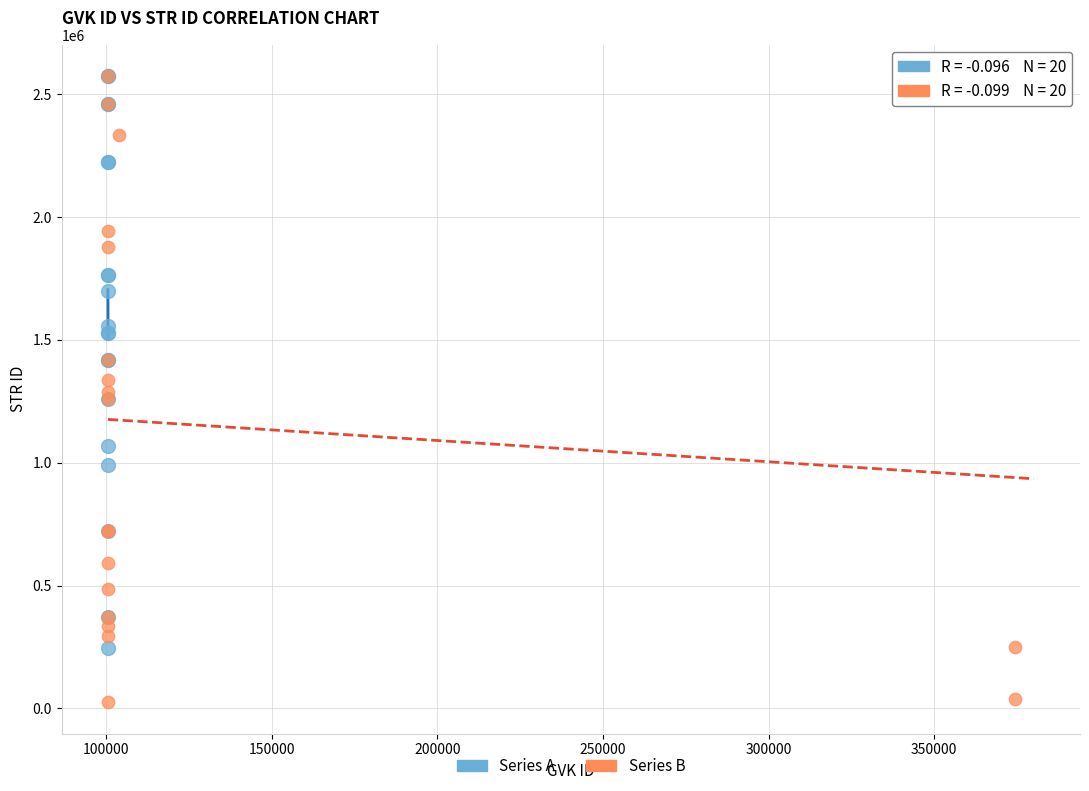

Which series contains the lowest Y value?

Series B